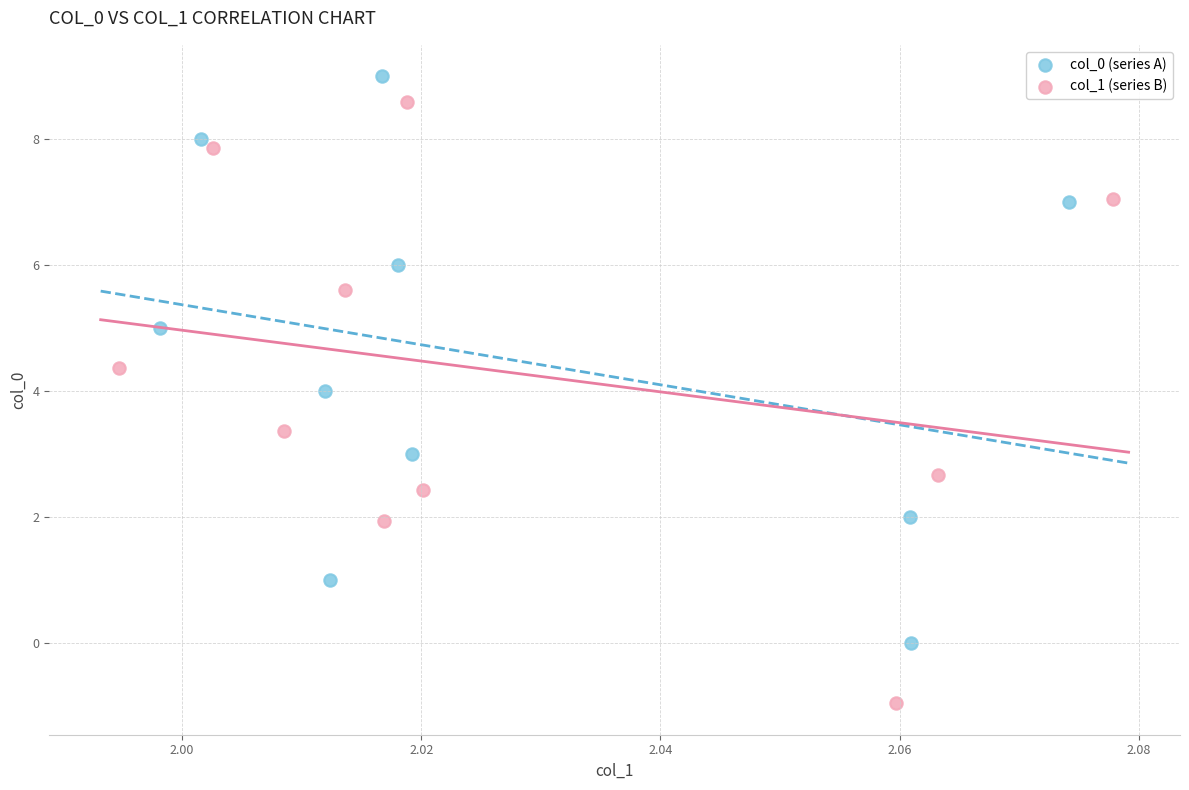

Which series has the largest Y range (max minus min)?

col_1 (series B)